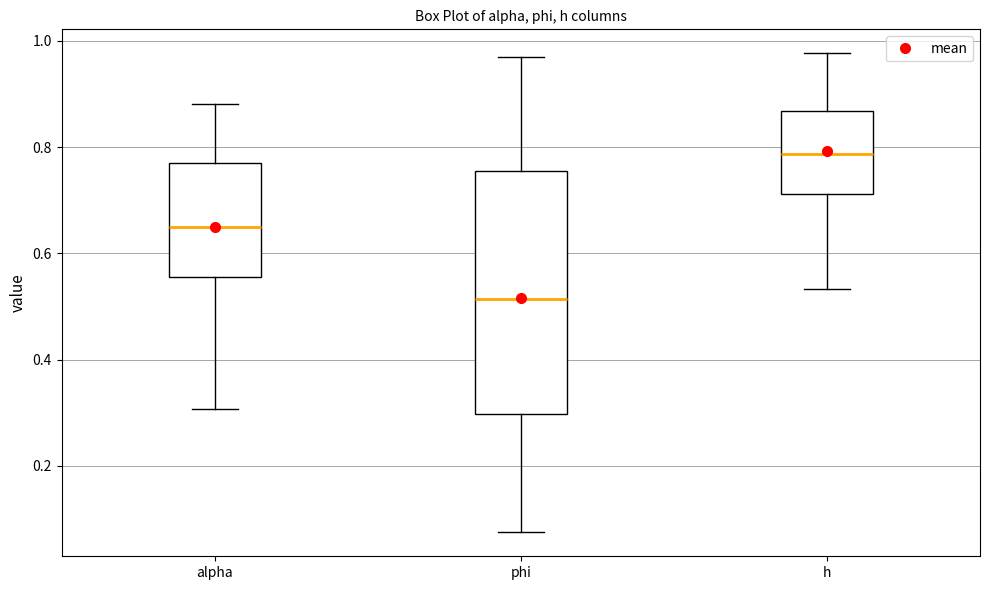

Which box's median line is the lowest?

phi